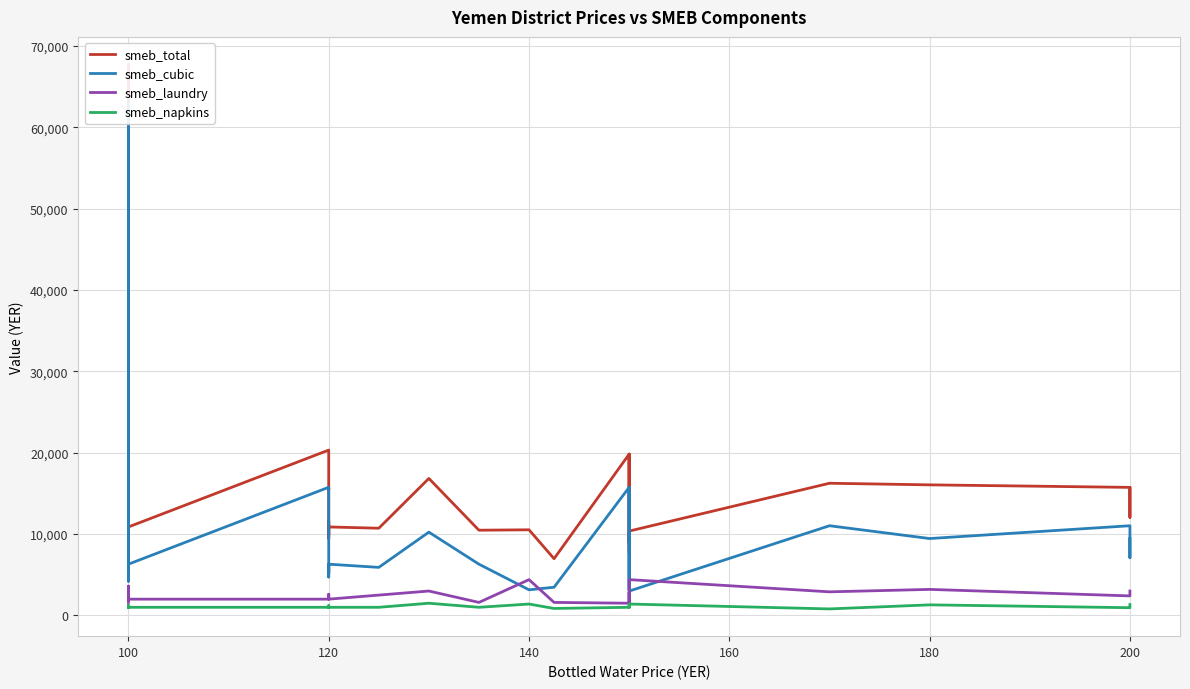

True or false: smeb_laundry and smeb_napkins cross at least once.

False